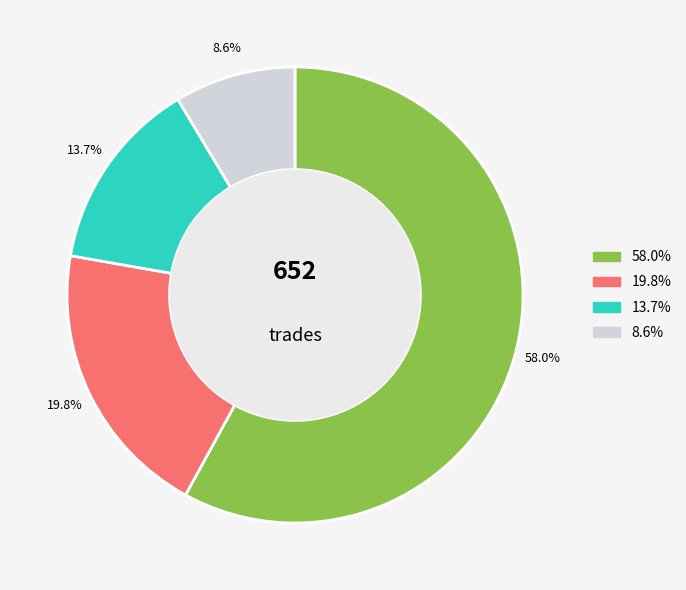

Is there any slice that represents more than half of the pie?

Yes